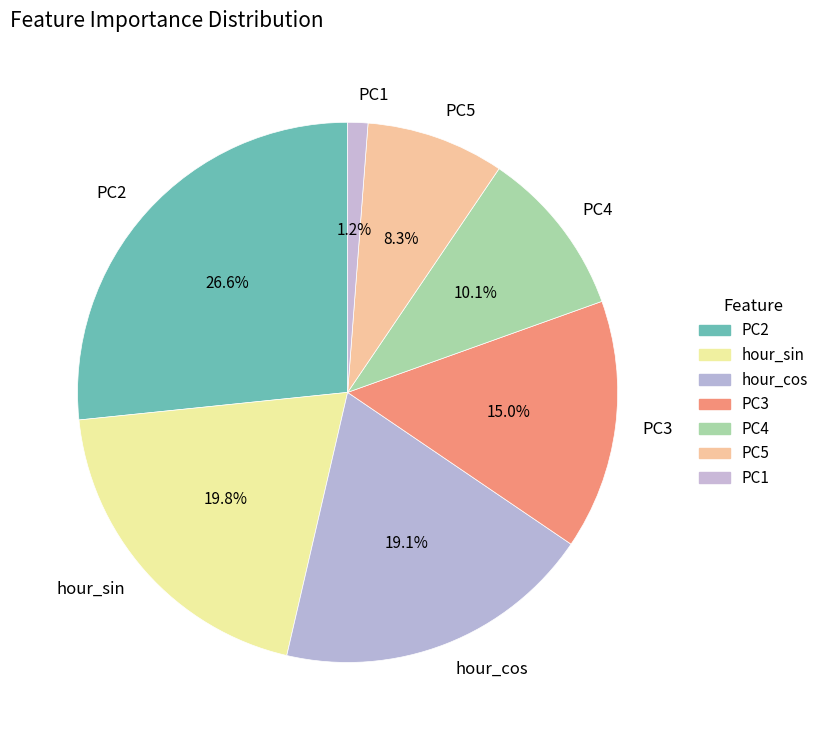

How much of the chart is everything except PC4?

89.9%